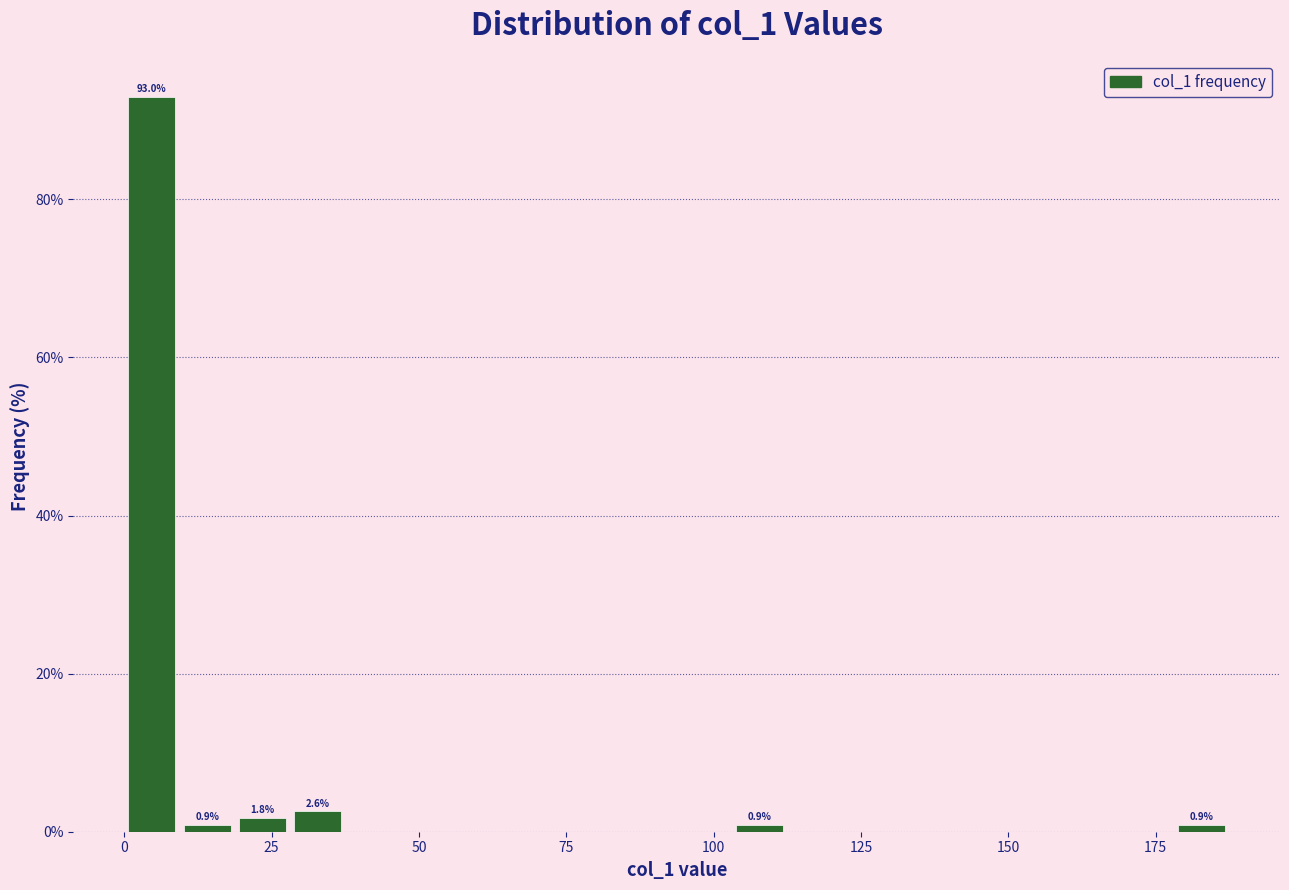

Read against the x-axis, roughly where is the centre of the tallest bar?

5